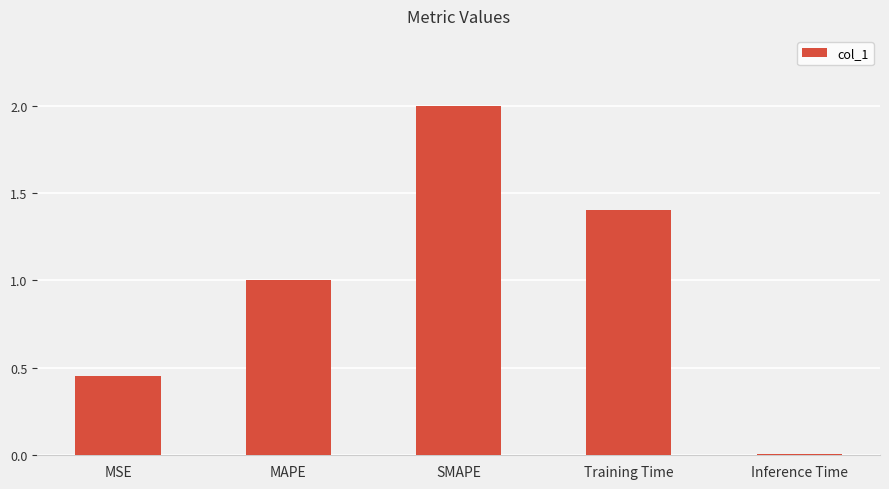

What is the change in value from MSE to Inference Time?

-0.4